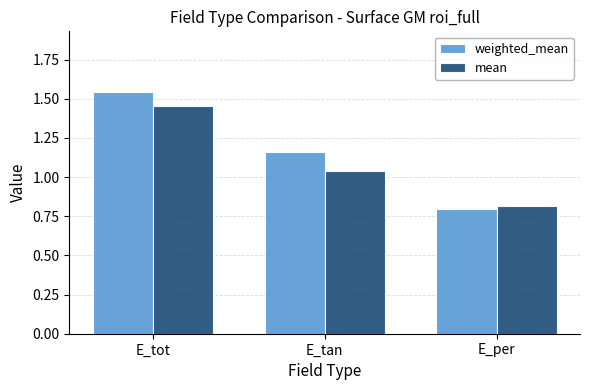

What is the minimum value for mean?

0.8